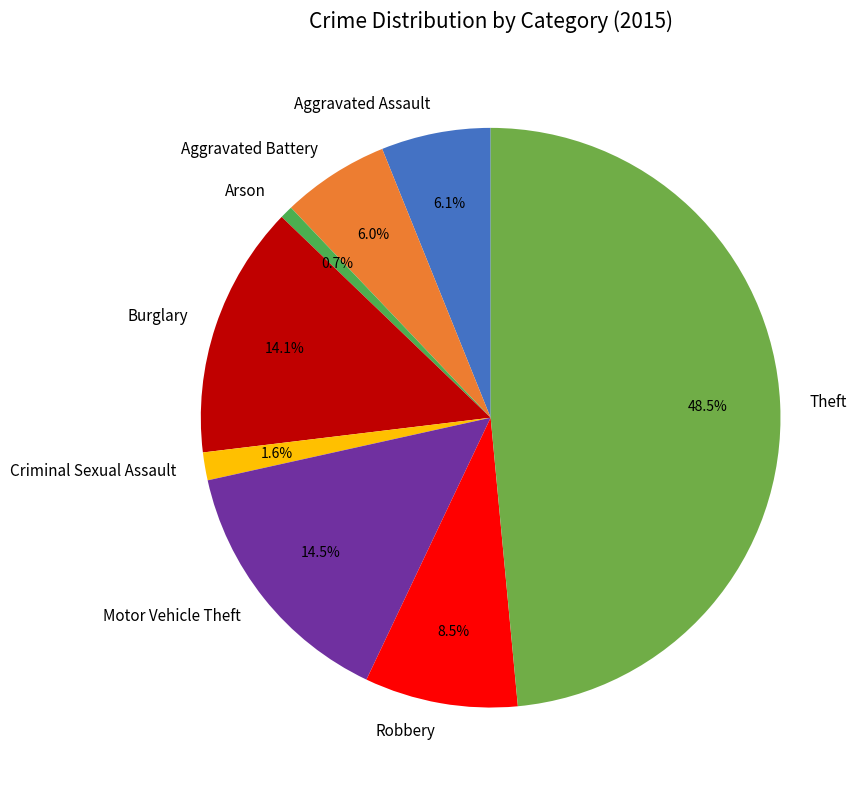

How many slices are in this pie chart?

8